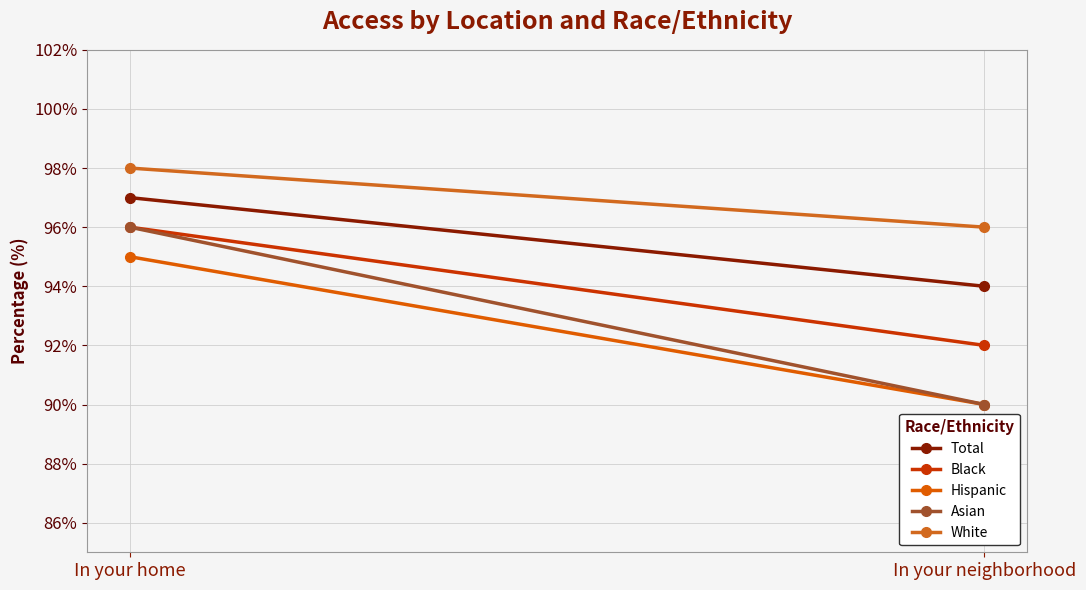

Which series has the largest total across all categories?

White